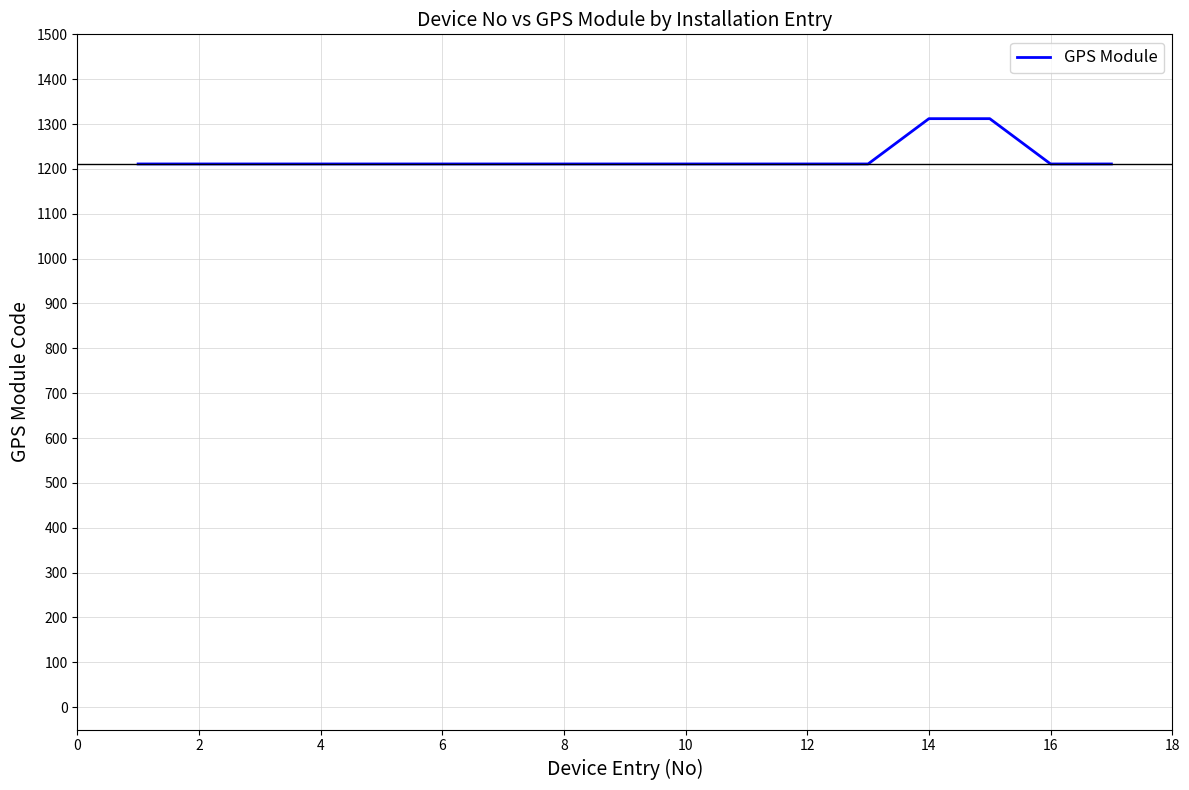

What is the maximum value shown in the chart?

1312